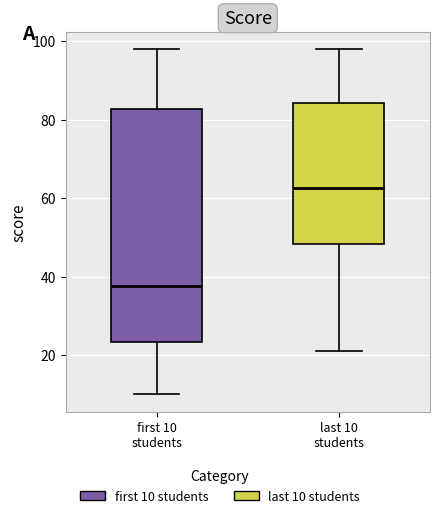

Which box is the tallest, from its lower edge to its upper edge?

first 10 students